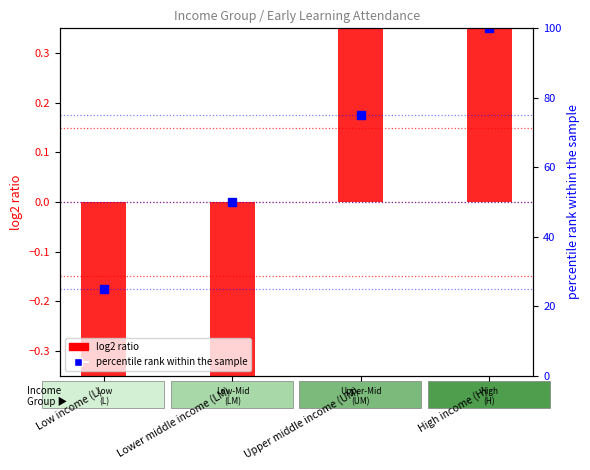

Count the number of categories in the chart.

4